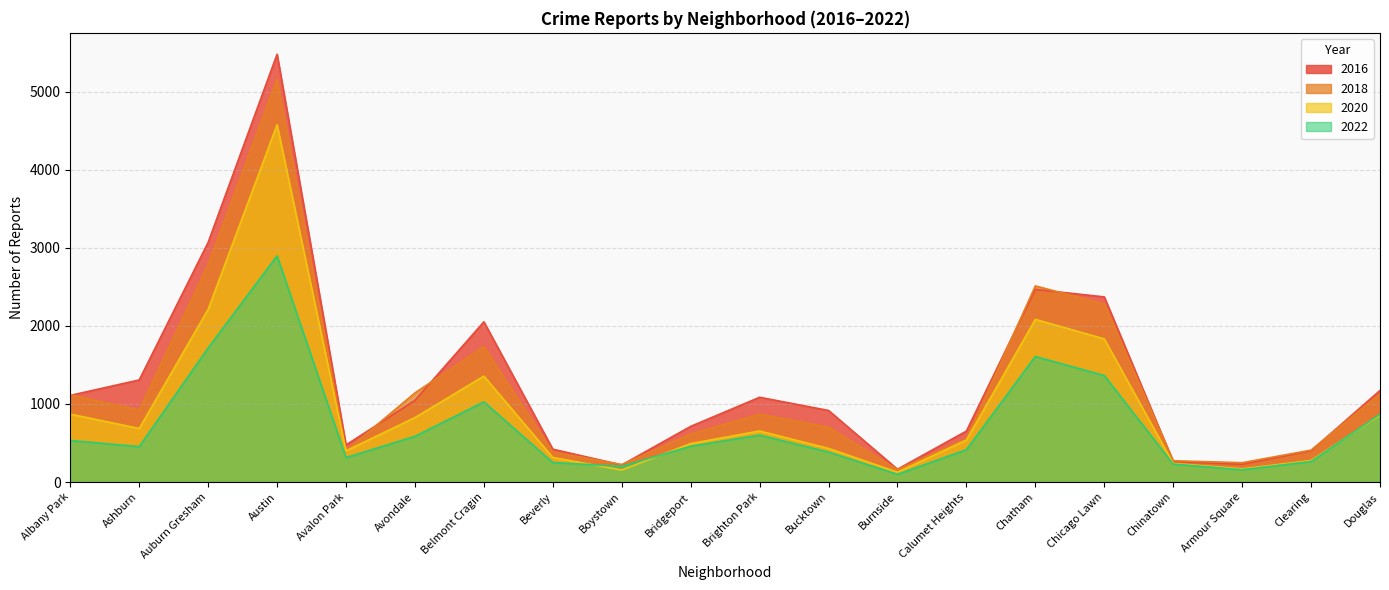

True or false: 2022 and 2018 cross at least once.

False